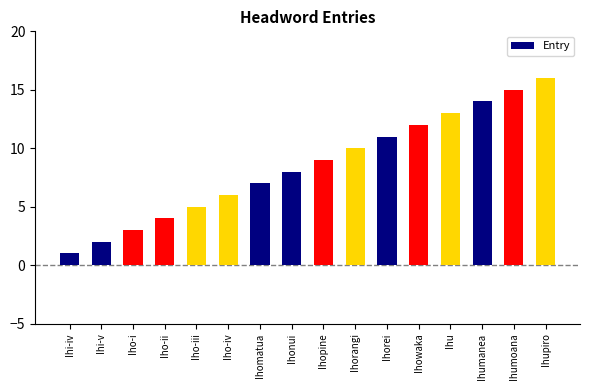

Are the bars grouped side by side (vs. stacked)?

No